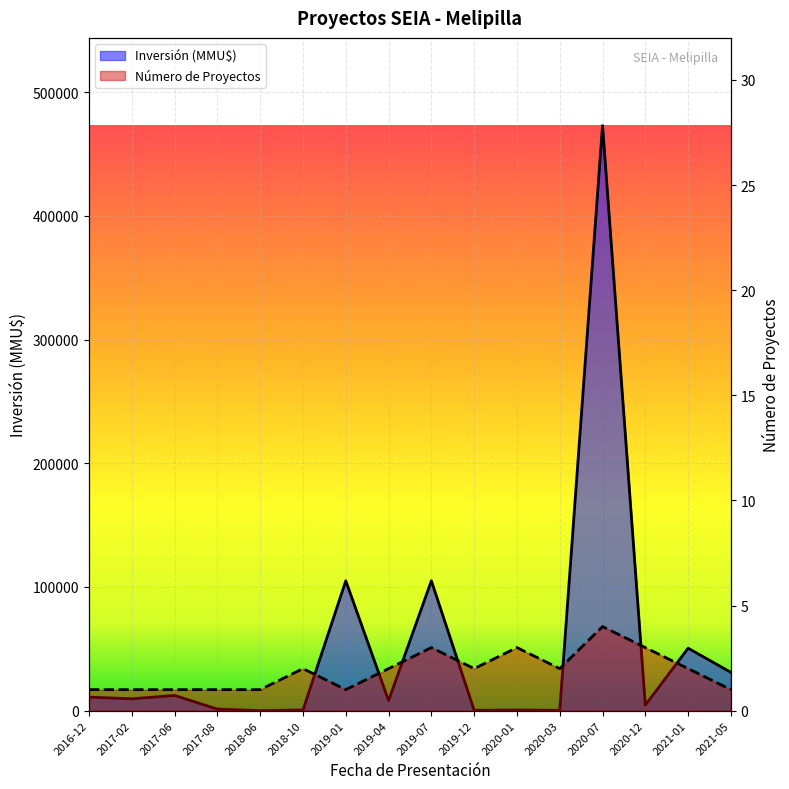

Which series has the largest range (max minus min)?

Inversión (MMU$)